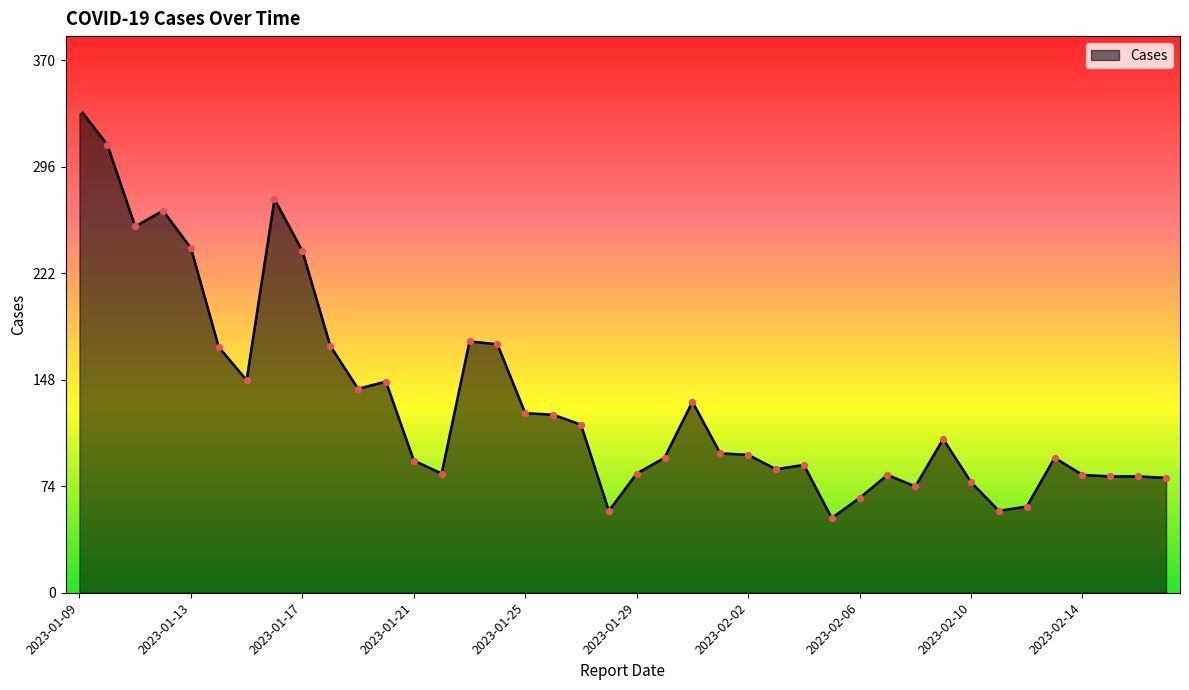

What is the minimum value shown in the chart?

52